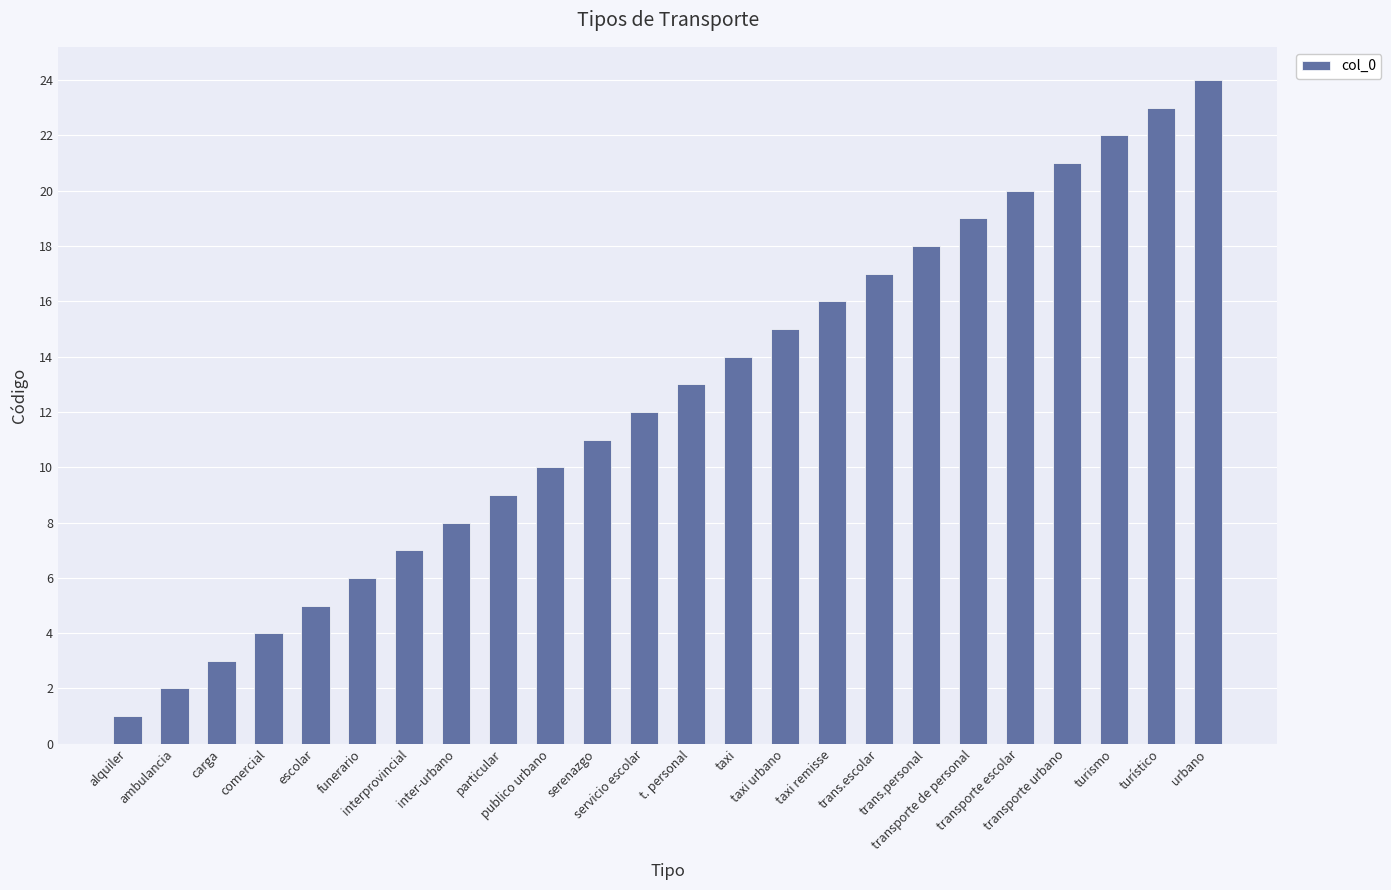

What is the change in value from taxi remisse to transporte de personal?

+3